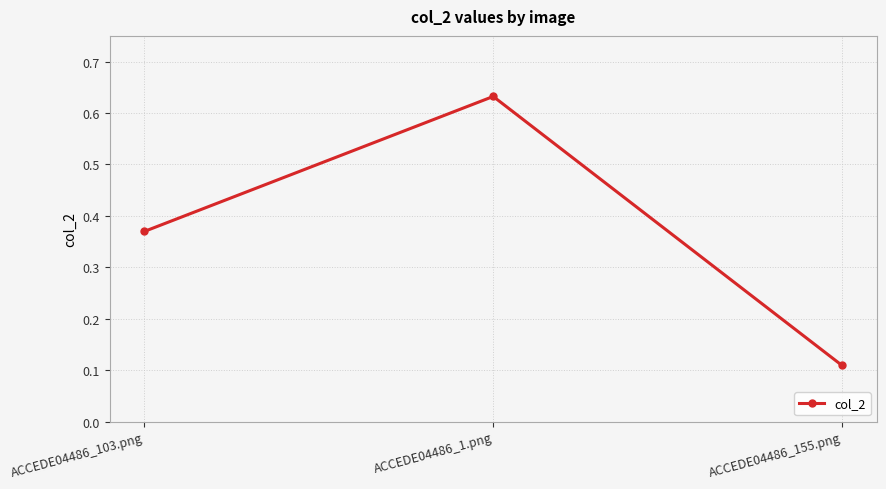

How many lines are shown in the chart?

1